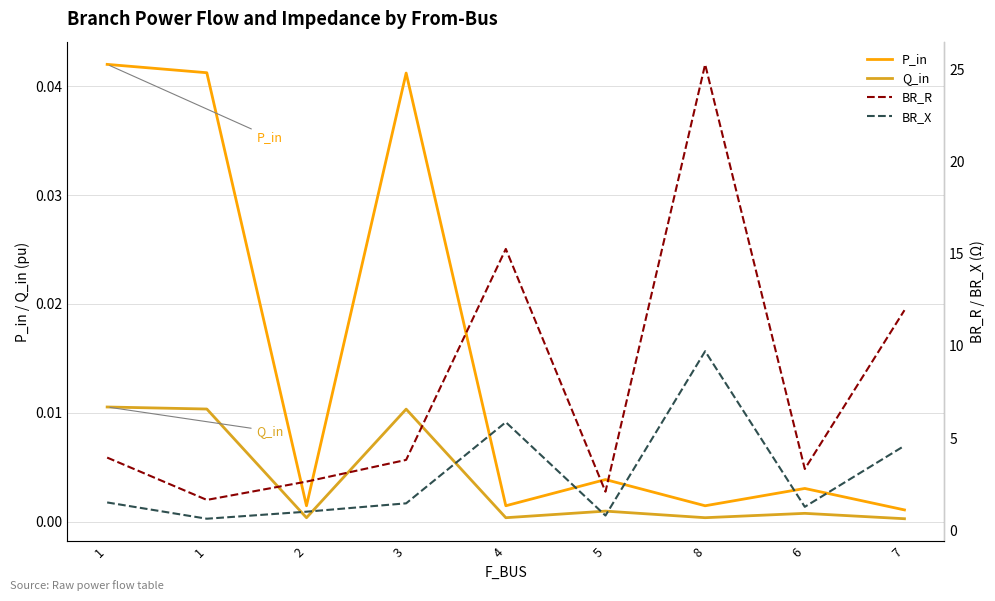

True or false: Q_in and BR_X intersect in this chart.

False